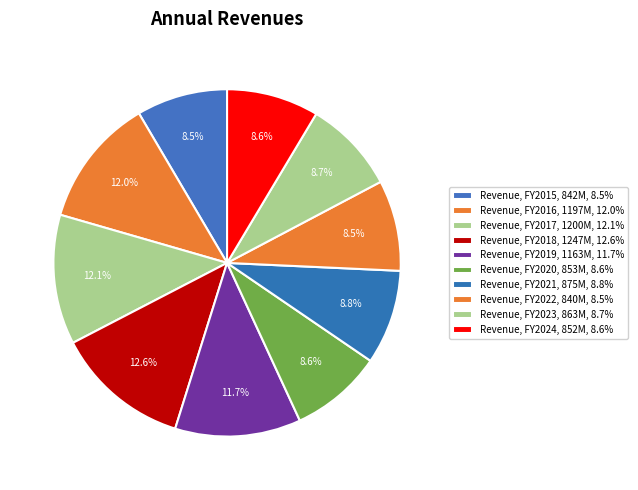

What is the smallest slice in the pie chart?

2022